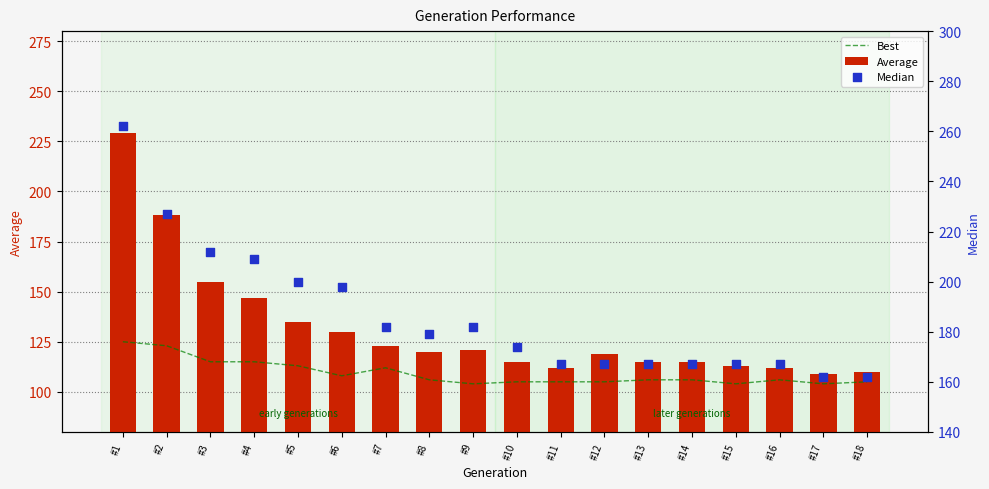

At how many categories does at least one series exceed 247?

1